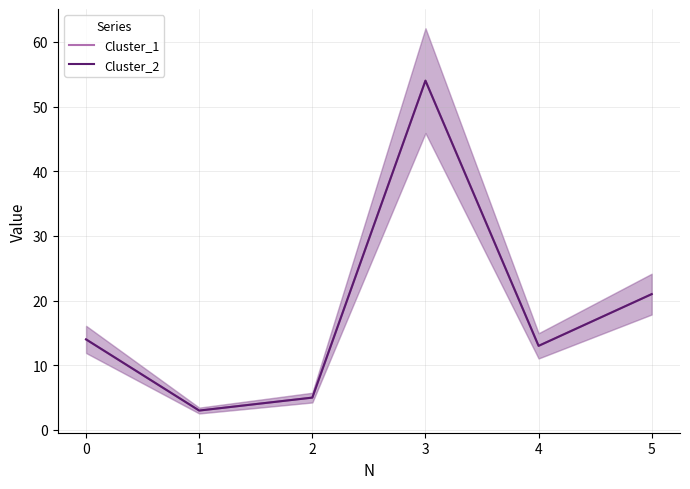

True or false: Cluster_1 and Cluster_2 cross at least once.

False